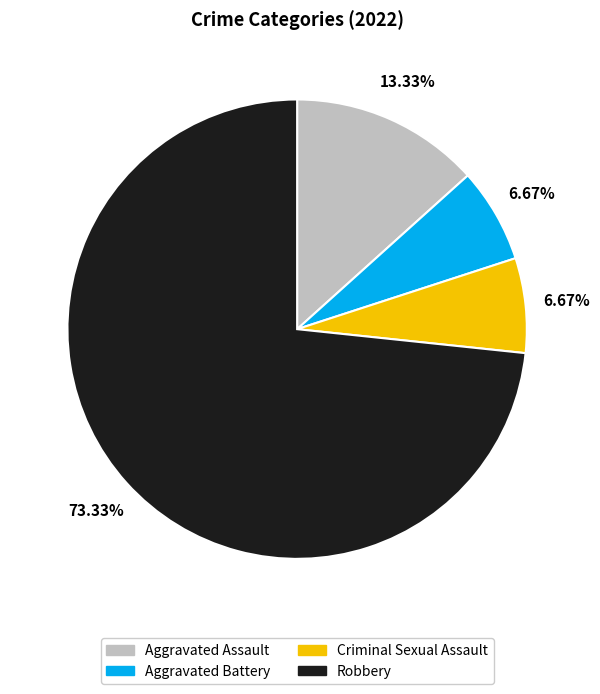

What is the change in value from Aggravated Assault to Aggravated Battery?

-1